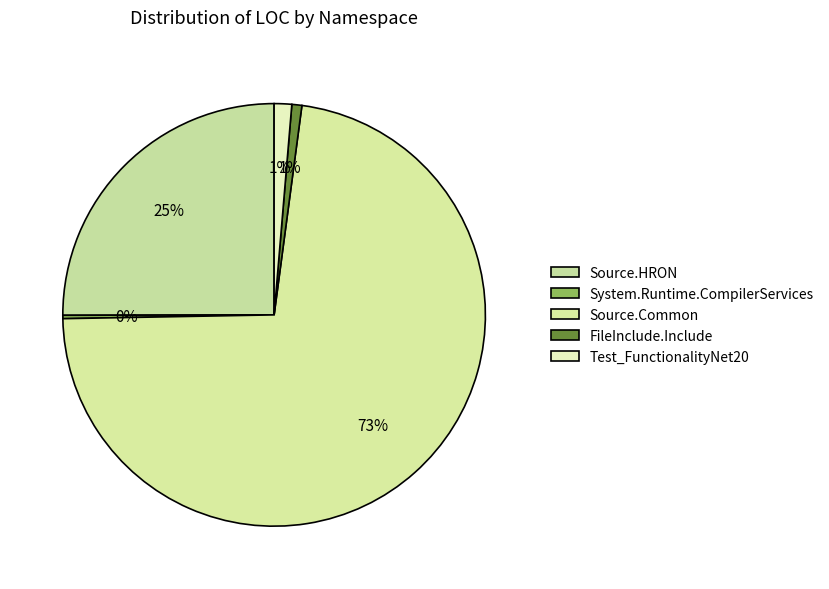

Rank the categories by value from lowest to highest.

System.Runtime.CompilerServices, FileInclude.Include, Test_FunctionalityNet20, Source.HRON, Source.Common